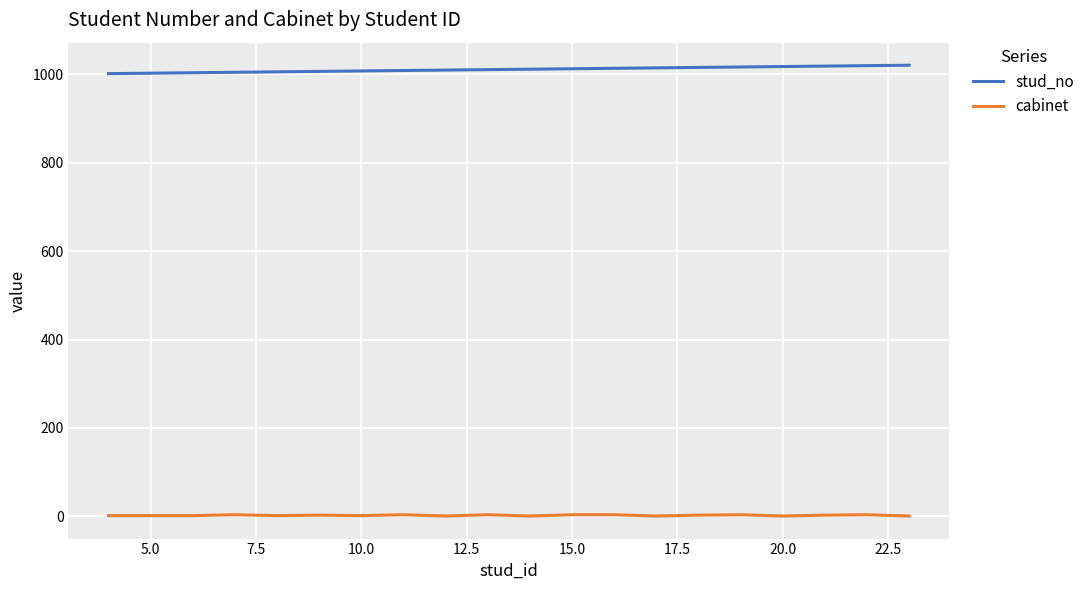

True or false: stud_no and cabinet cross at least once.

False